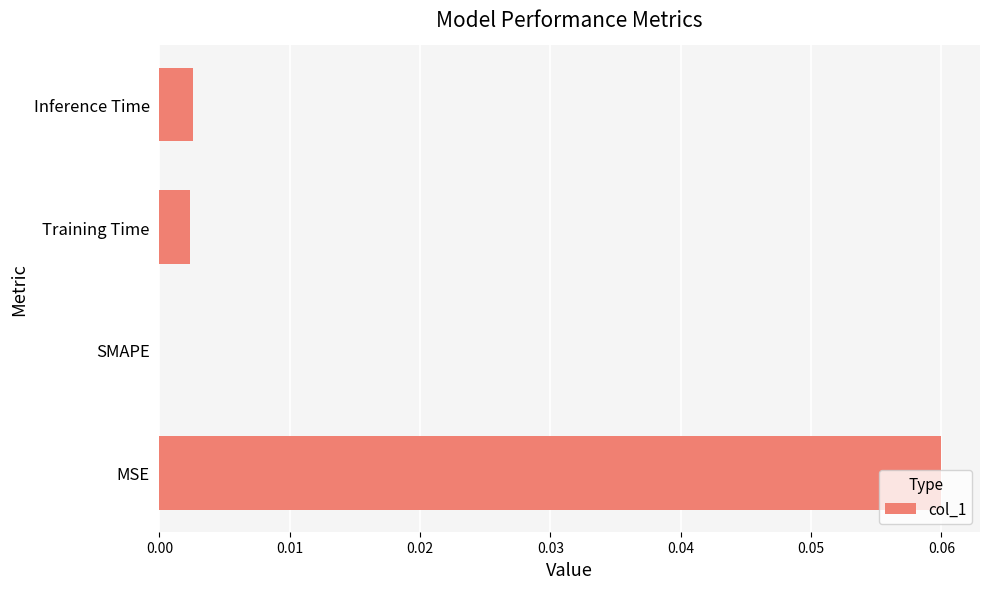

Which category has the highest value across all series?

MSE